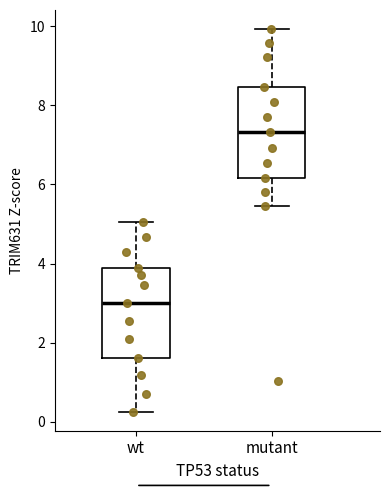

Where does the median line of the box for mutant sit on the y-axis? The values are not printed on the chart, so give them approximately, as read against the axis.

7.4